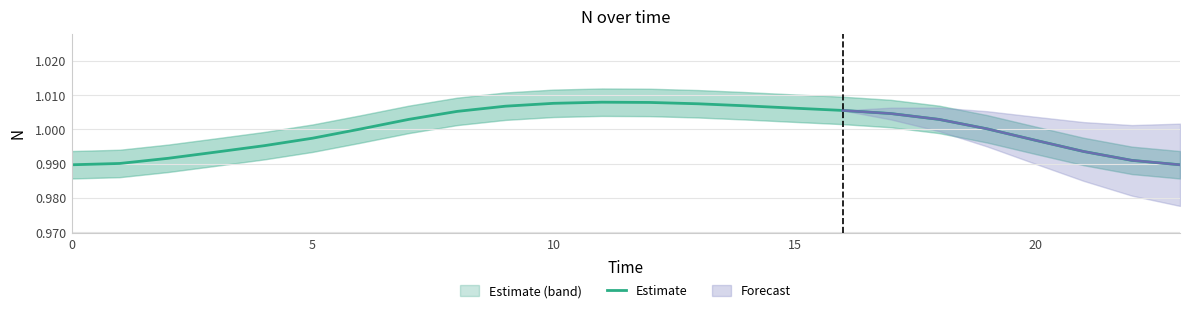

Is it true that the value at 11 is 1.0?

True